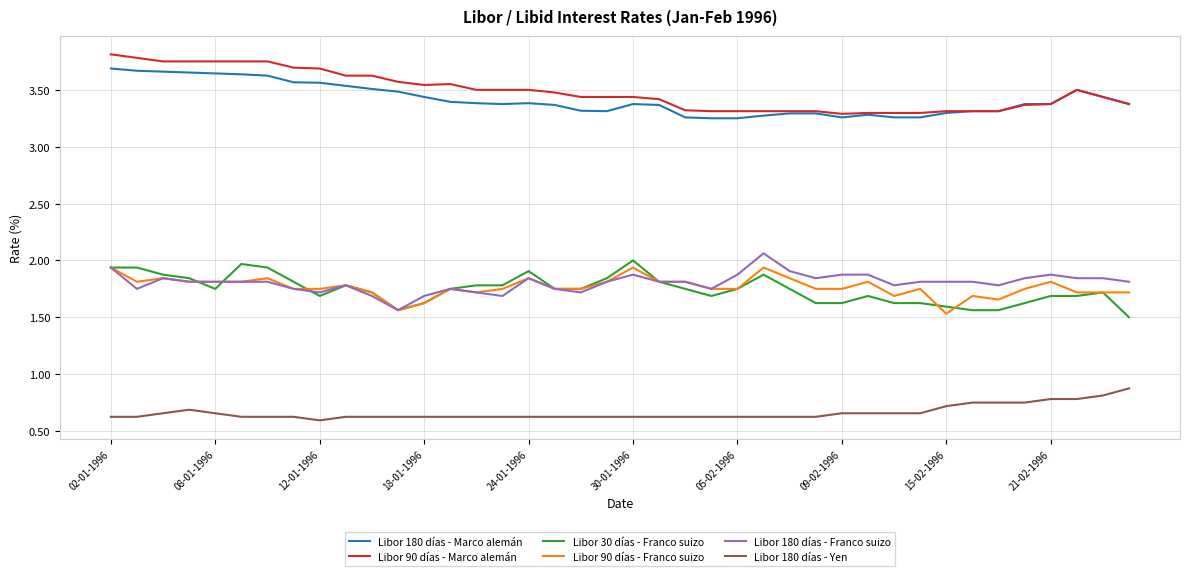

True or false: Libor 180 días - Marco alemán and Libor 180 días - Yen cross at least once.

False